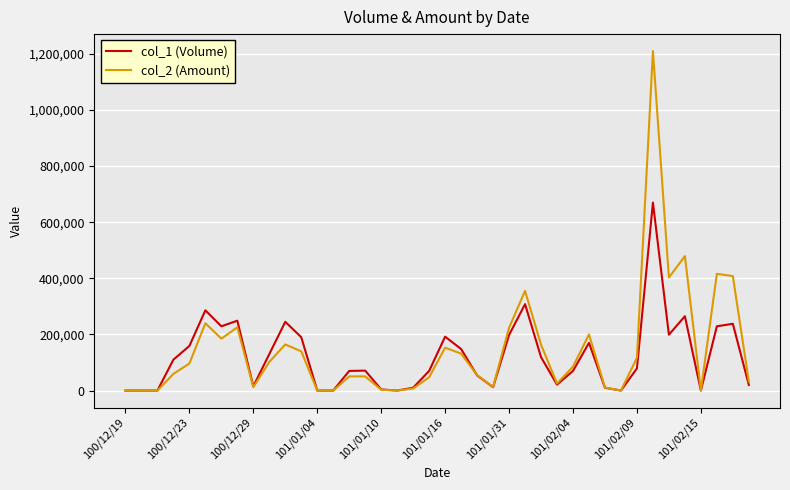

Rank the series by their maximum value, from highest to lowest.

col_2 (Amount), col_1 (Volume)